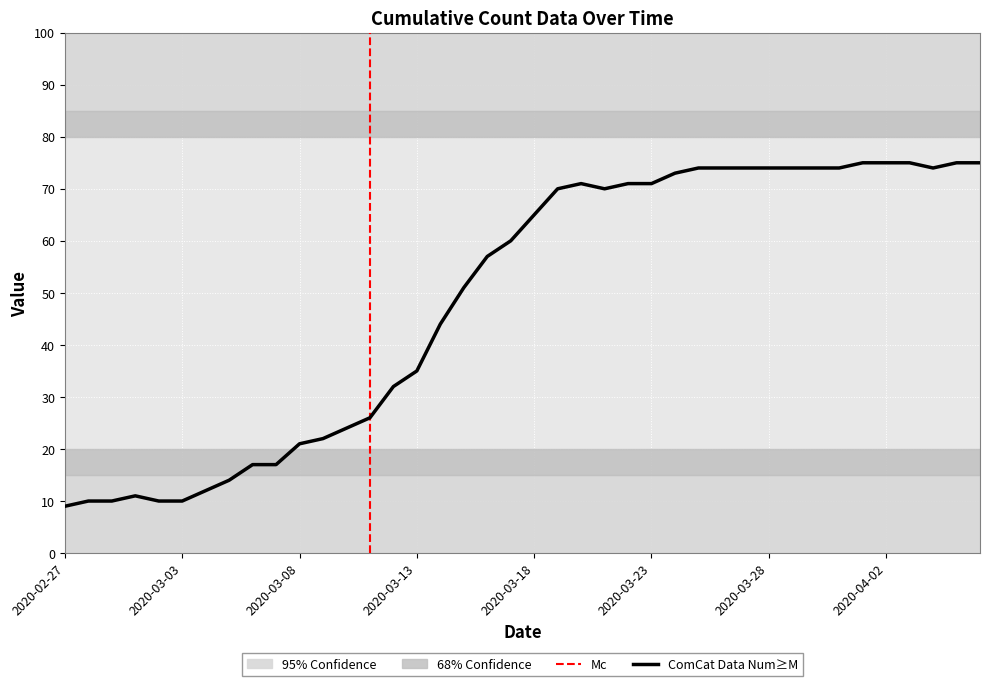

Reading right to left, extract all data points from this chart.

75	75	74	75	75	75	74	74	74	74	74	74	74	73	71	71	70	71	70	65	60	57	51	44	35	32	26	24	22	21	17	17	14	12	10	10	11	10	10	9